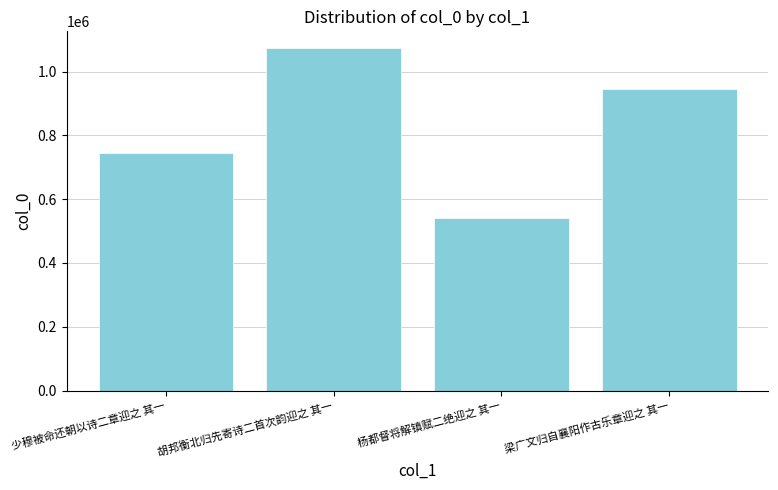

True or false: the data shows 390530 at 少穆被命还朝以诗二章迎之 其一.

False